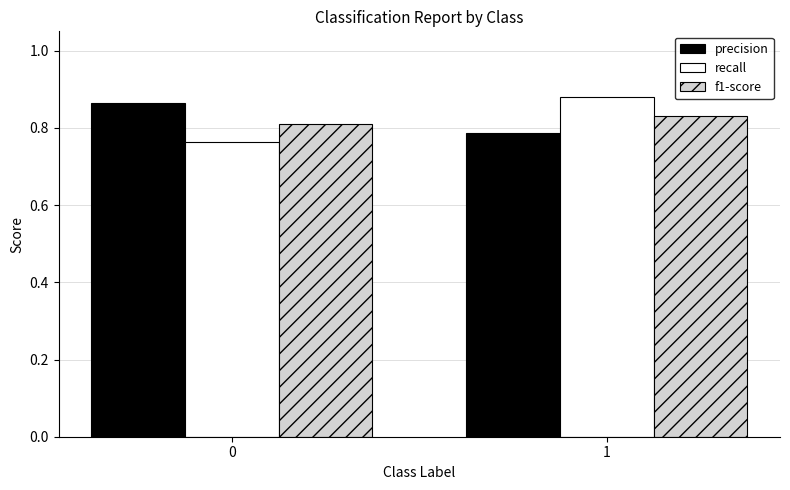

Rank the series at 1 from highest to lowest value.

recall, f1-score, precision